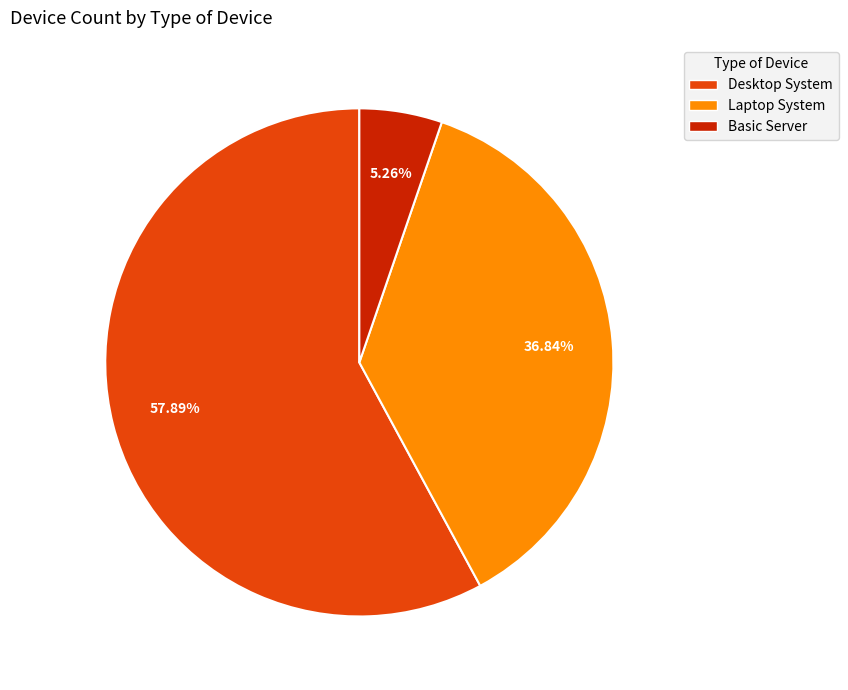

To the nearest percent, what is the average slice percentage?

33%